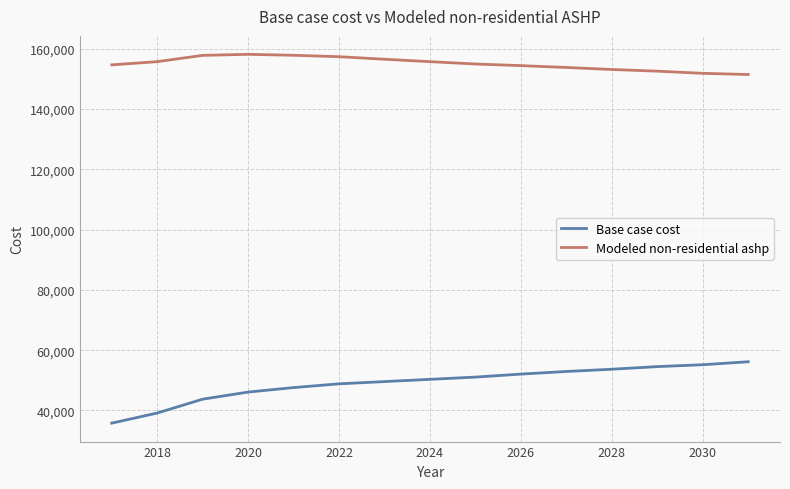

How many lines are shown in the chart?

2